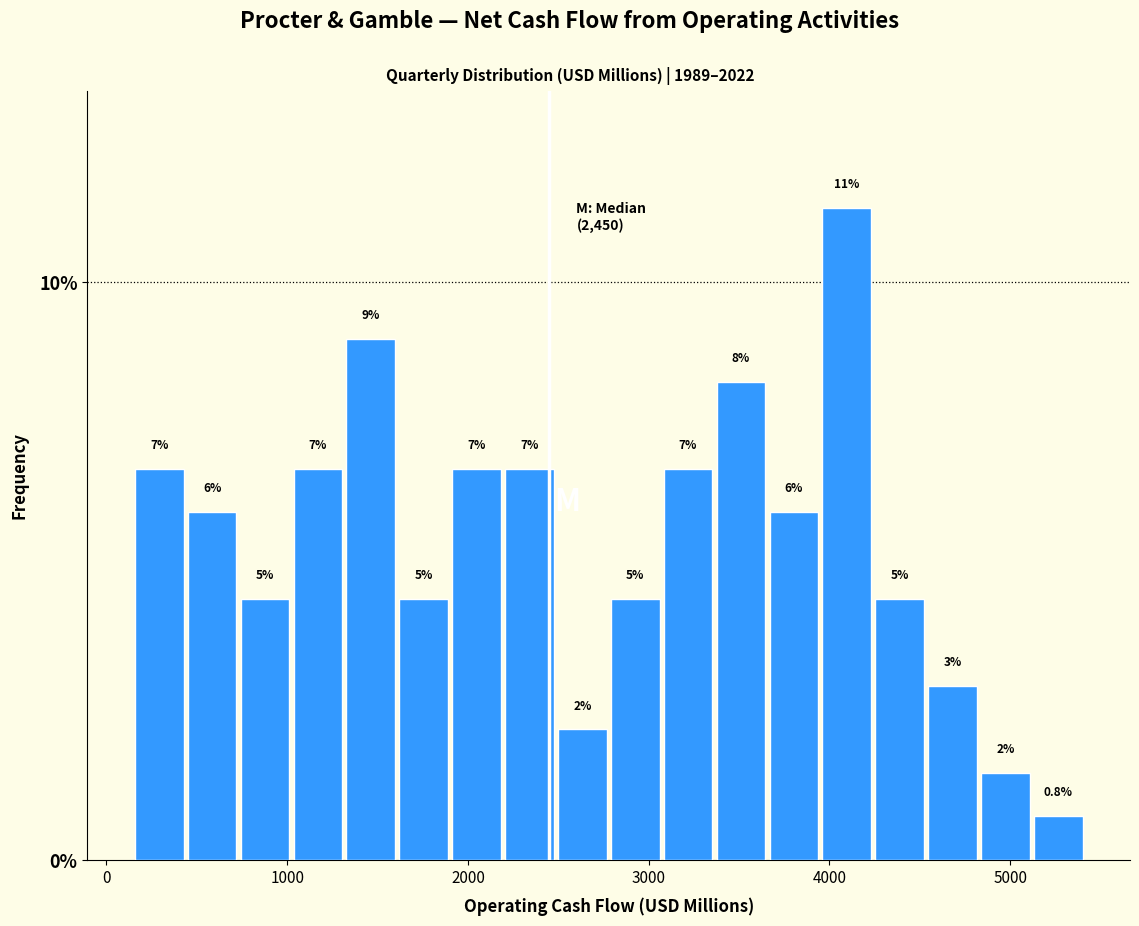

Read against the x-axis, roughly where is the centre of the tallest bar?

4100